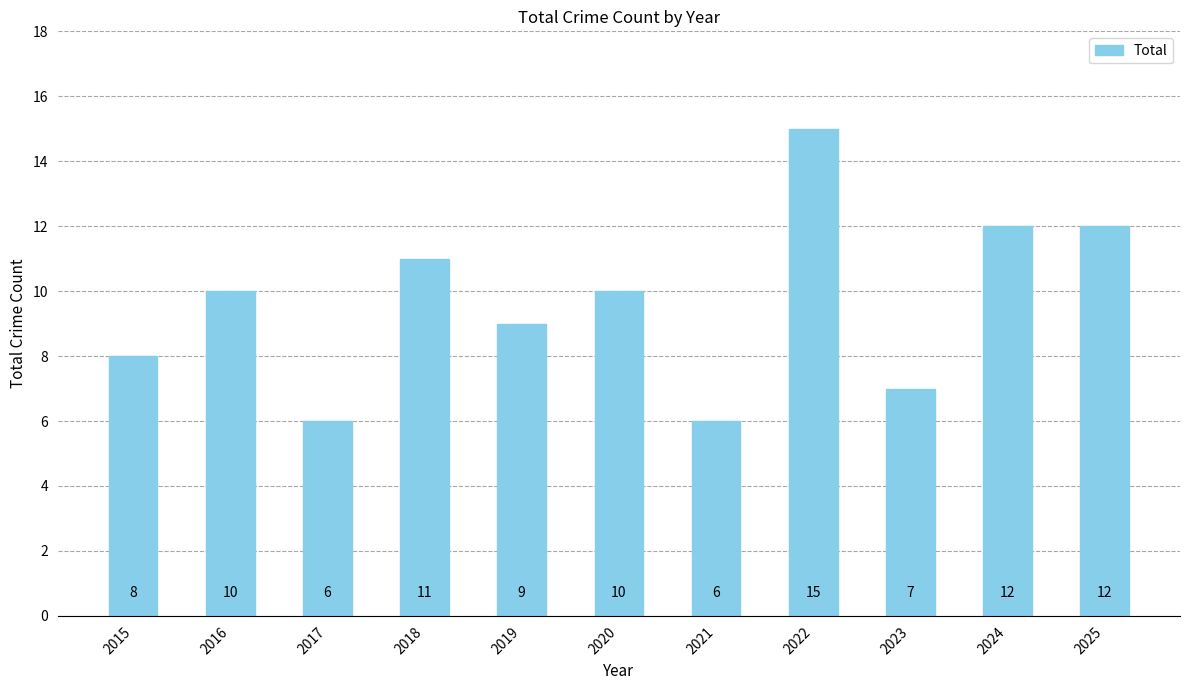

How many data points are less than 10?

5